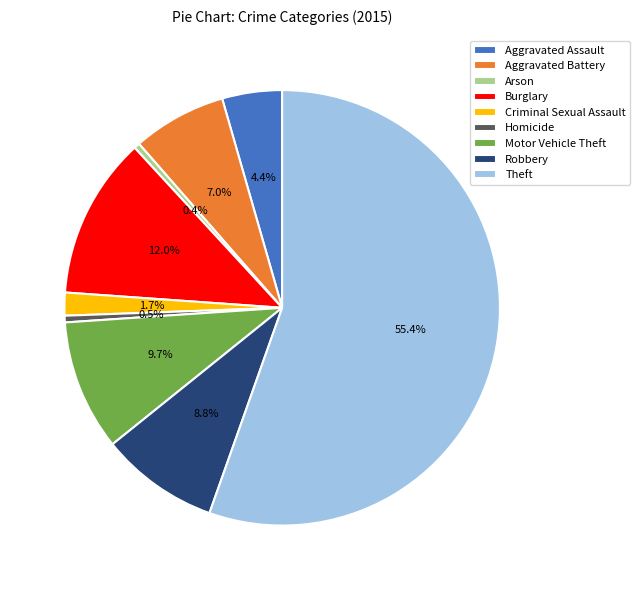

To the nearest percent, what percentage of the pie is Criminal Sexual Assault?

2%